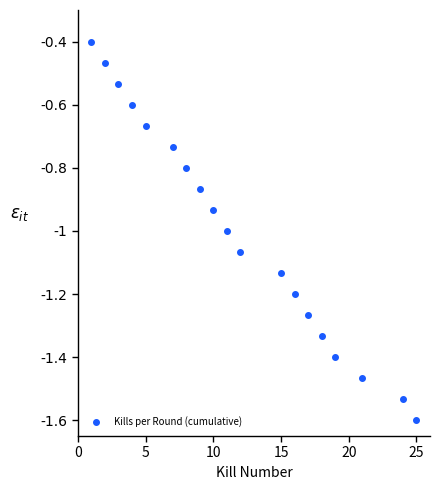

Count the number of data series in this chart.

1